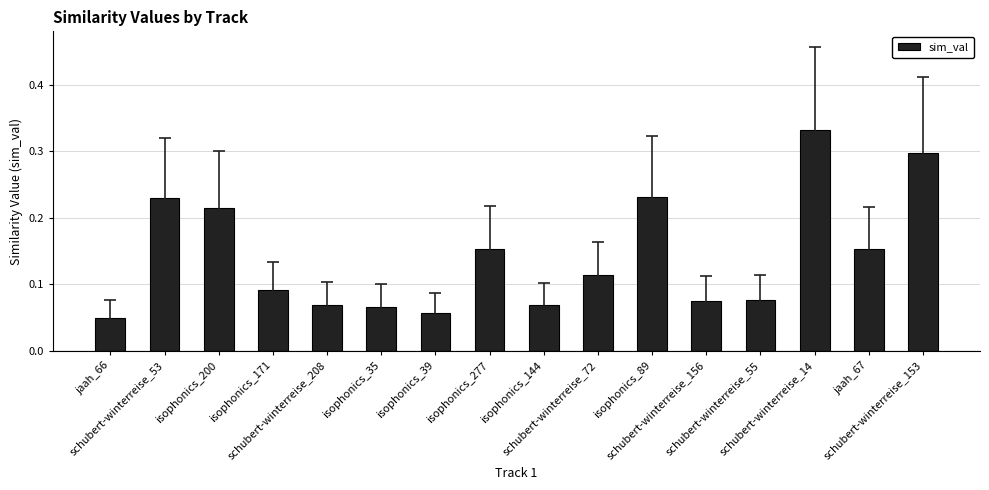

How many values are between 0 and 1?

16